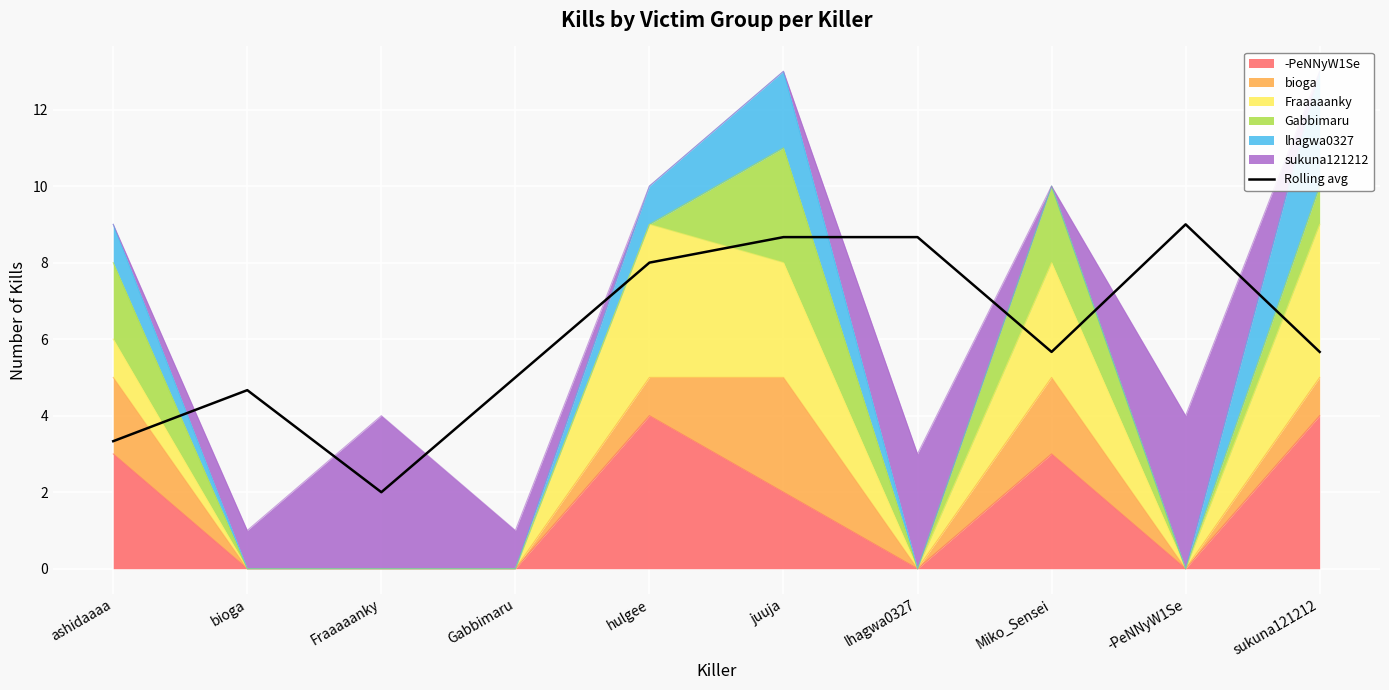

What is the approximate value at hulgee?

8.0